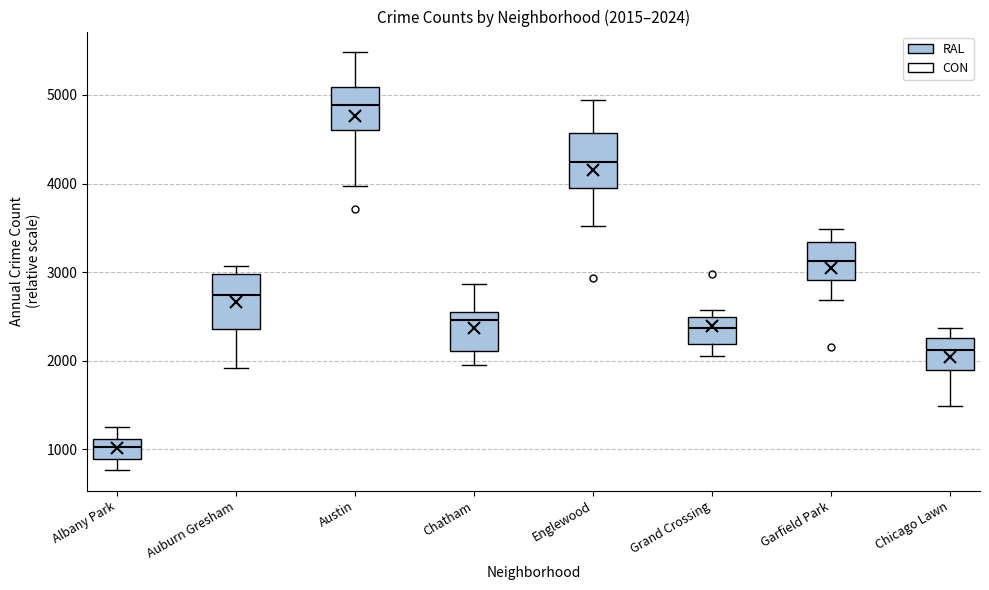

Which box has the highest median line?

Austin